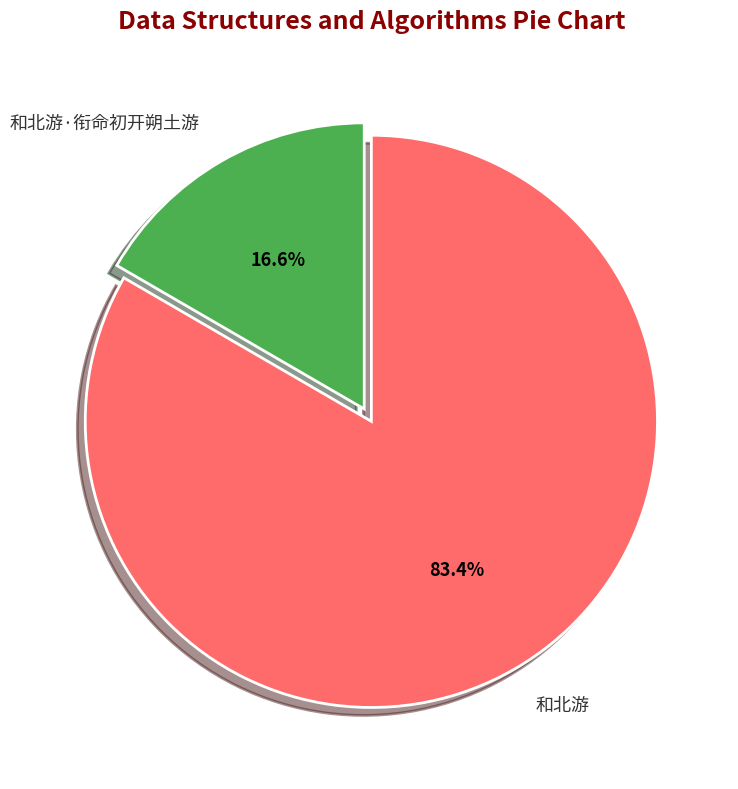

To the nearest percent, what portion does 和北游 represent?

83%